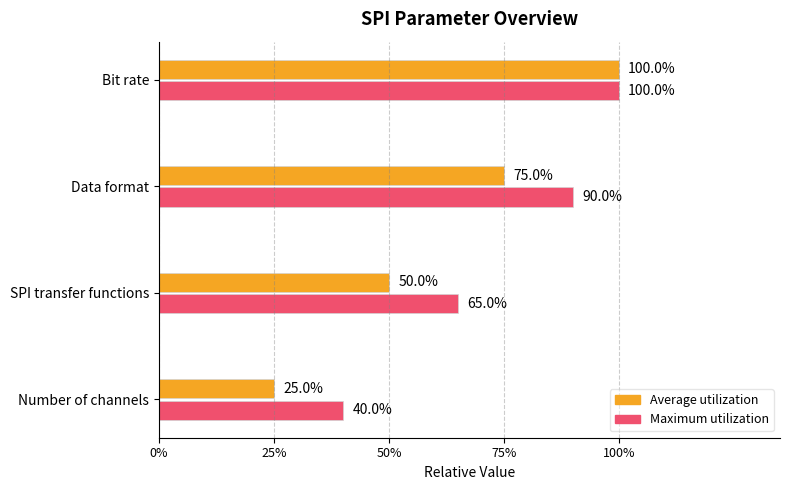

Rank the series by their maximum value, from lowest to highest.

Average utilization, Maximum utilization